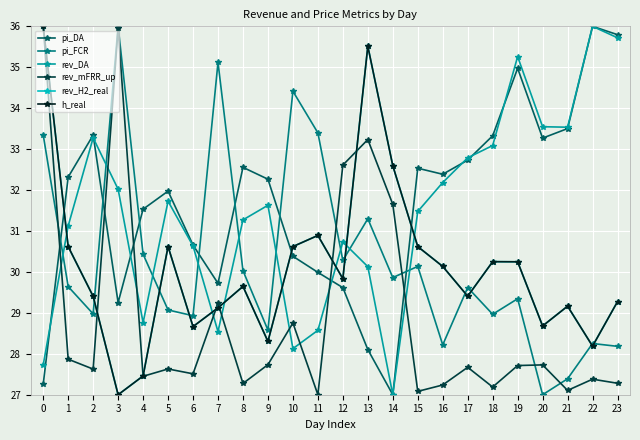

Is this an area chart (filled region under the line)?

No